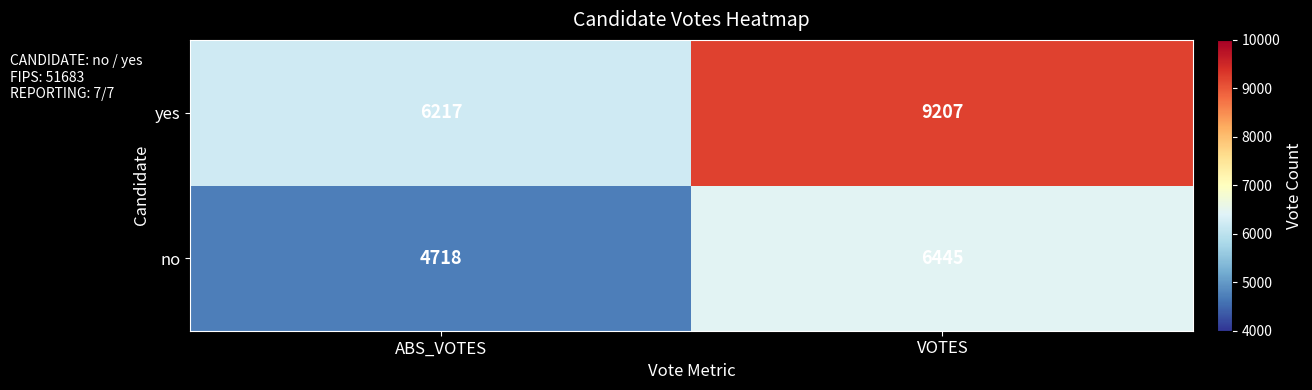

Is it true that no equals 4718 at ABS_VOTES?

True